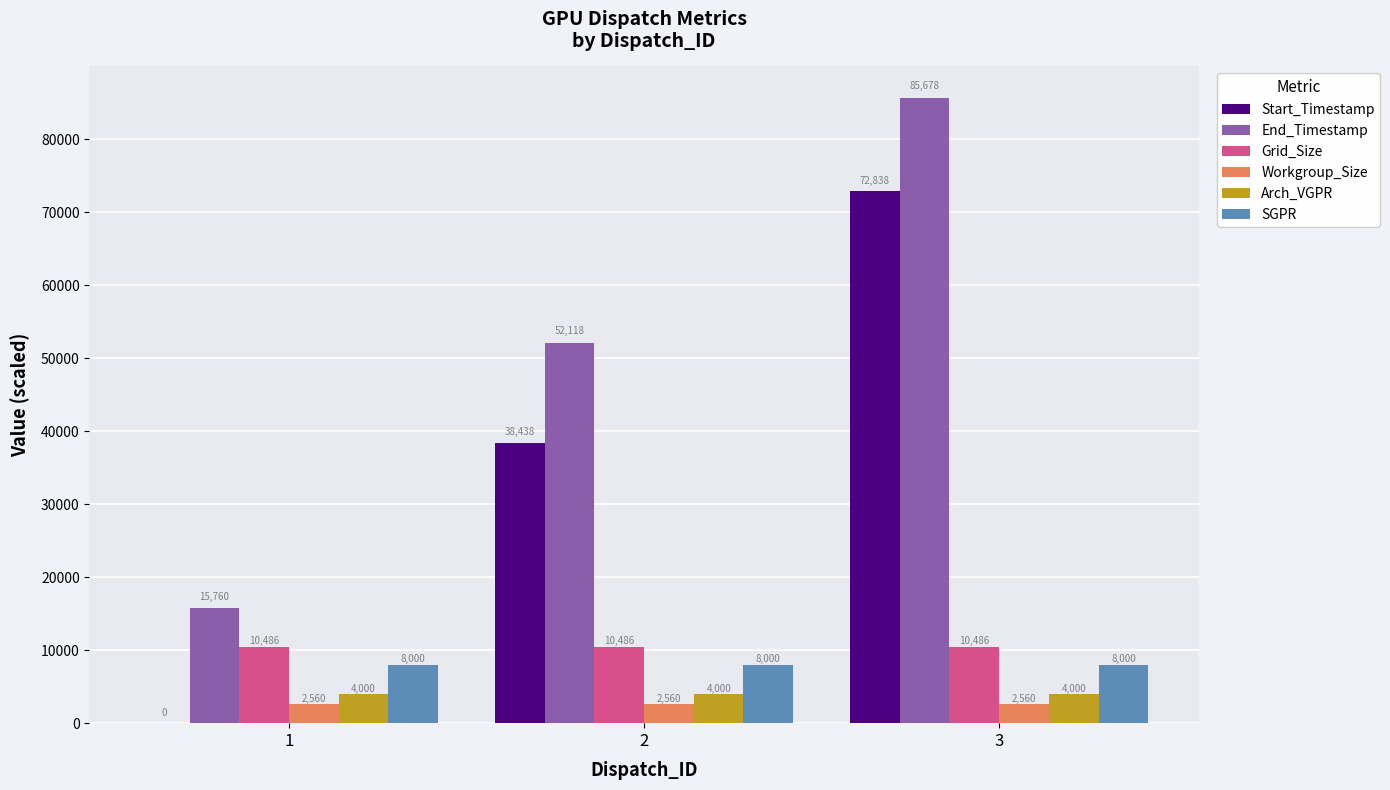

Between 1 and 2, which series saw the biggest shift?

Start_Timestamp